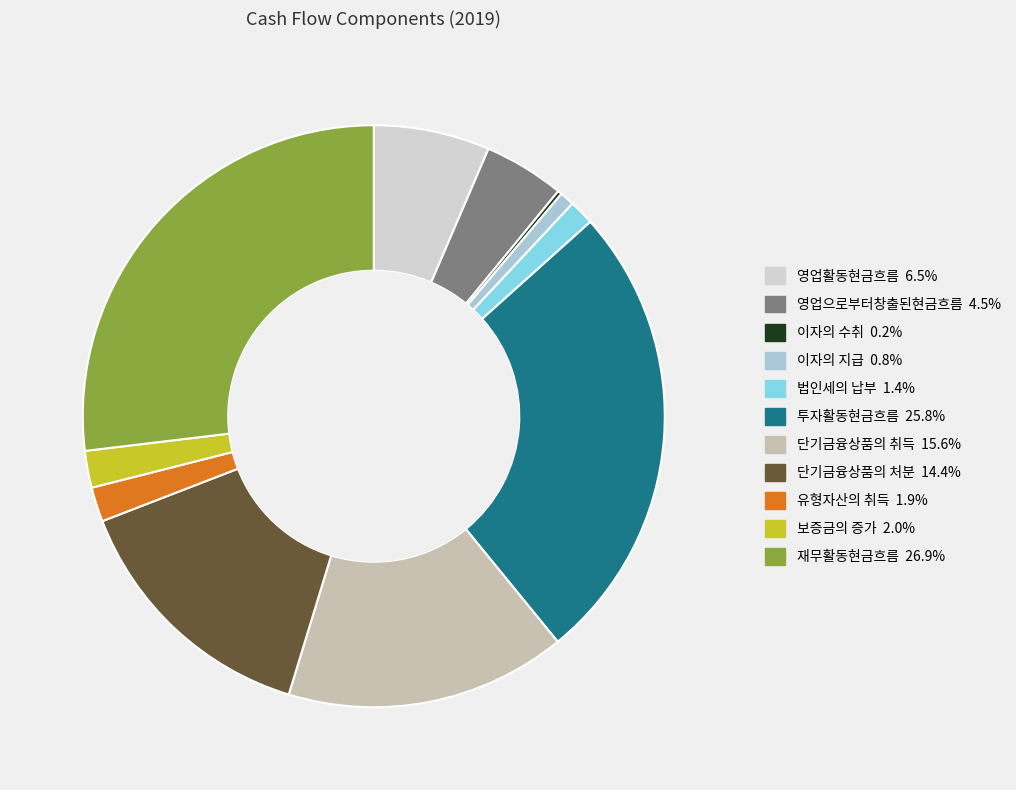

Do 단기금융상품의 처분 and 보증금의 증가 together represent more than half of the pie?

No